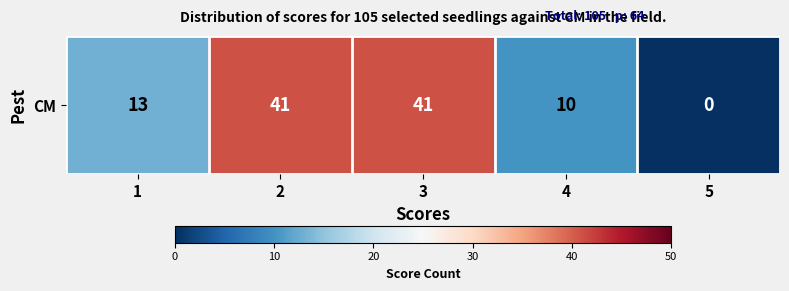

The chart shows a value of -18 at 5. True or false?

False